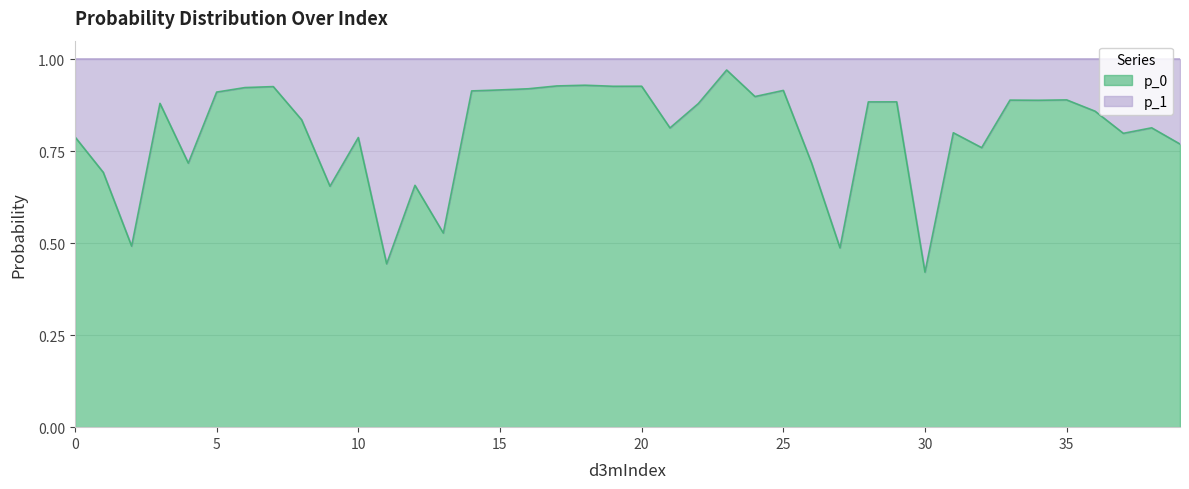

The chart shows a value of 1.0 at 39. True or false?

False